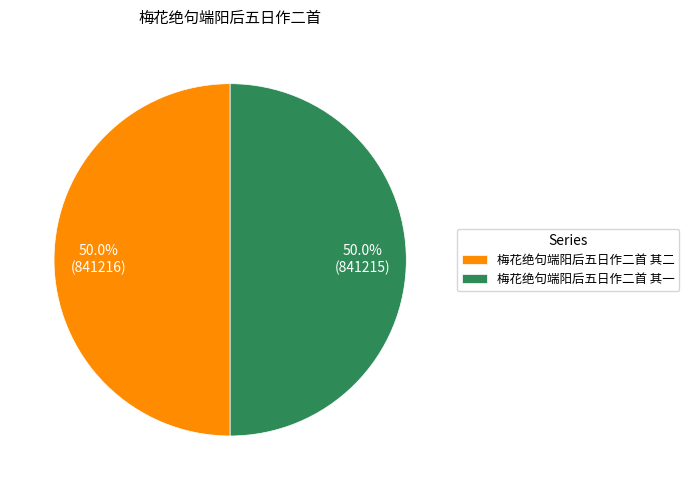

How much of the chart is everything except 梅花绝句端阳后五日作二首 其二?

50.0%